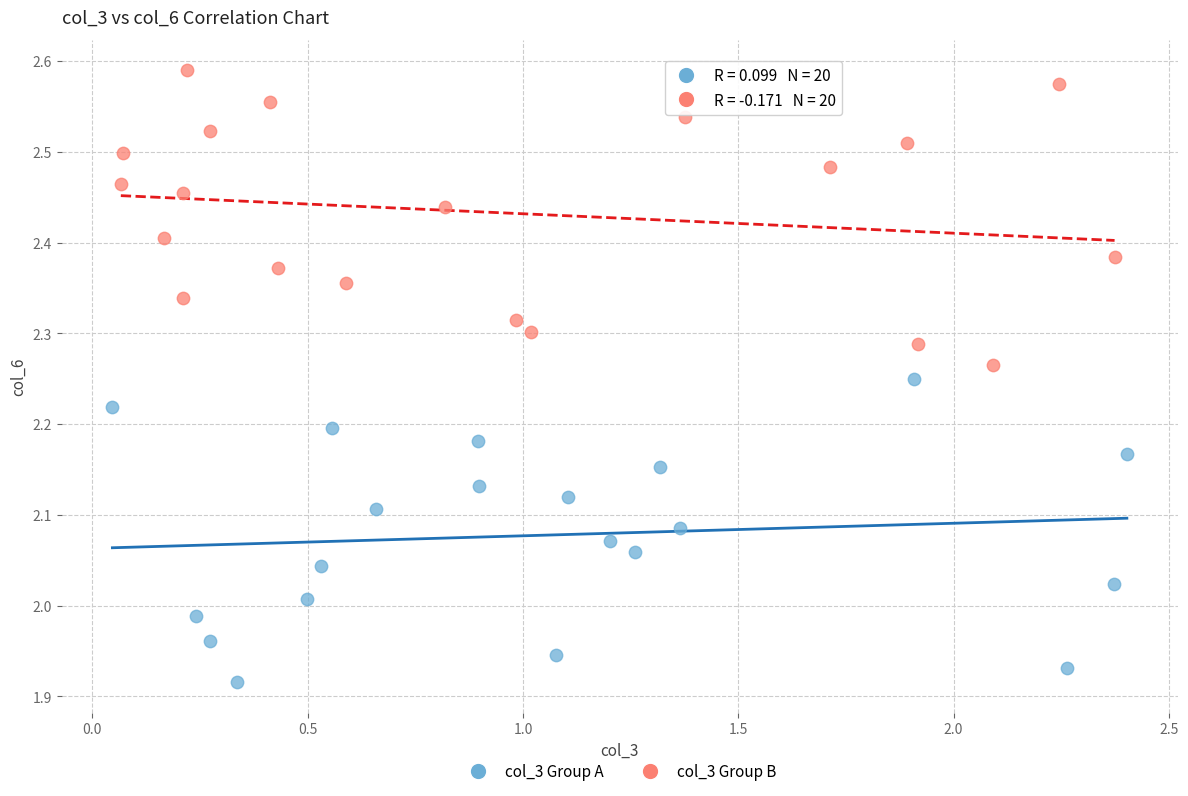

Which series reaches the maximum Y coordinate?

col_3 Group B